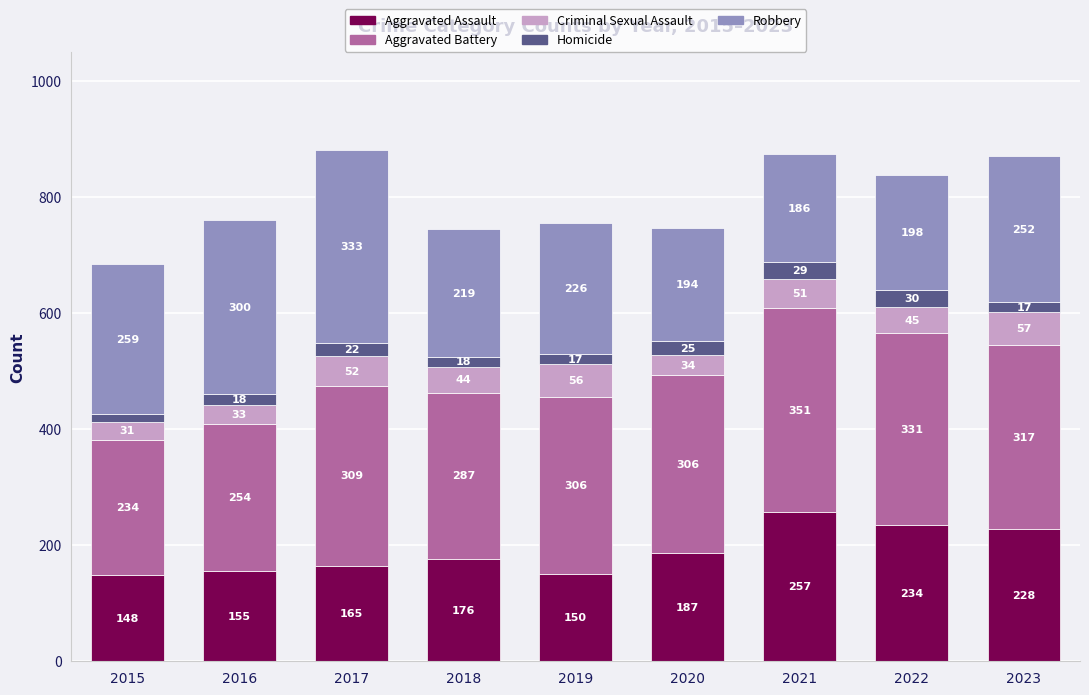

Reading left to right, list the values for the Aggravated Assault series.

148	155	165	176	150	187	257	234	228